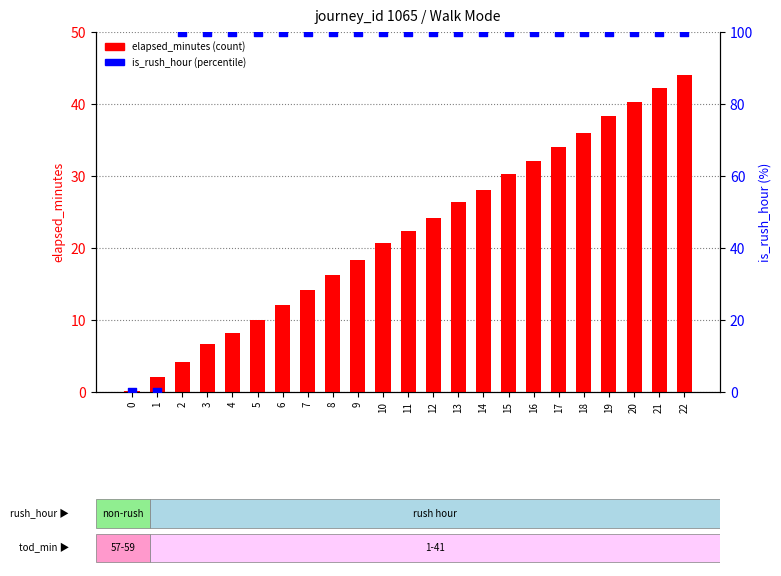

Which series has the largest total across all categories?

is_rush_hour